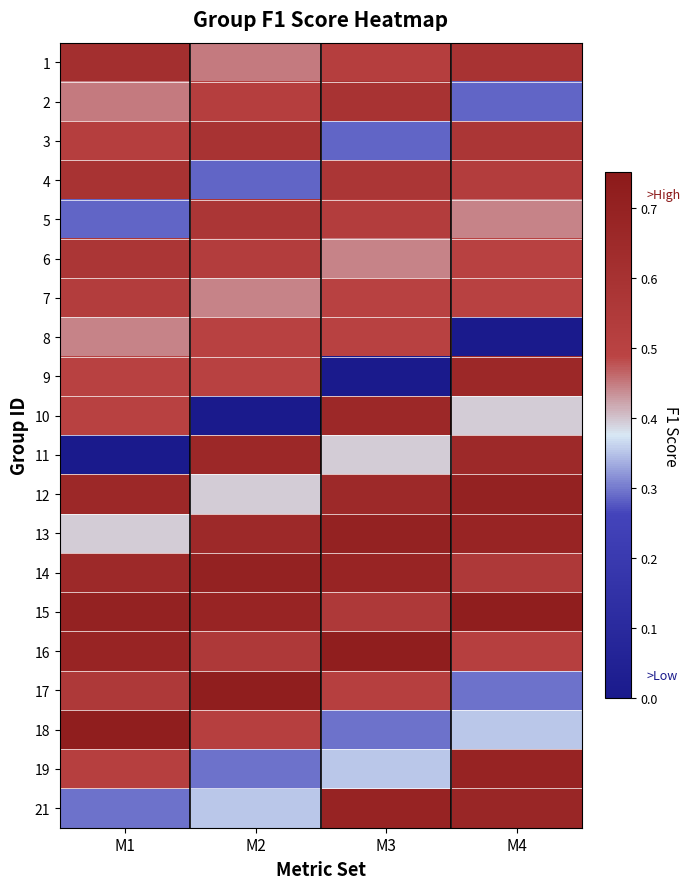

What is the total value across all series at M1?

10.2